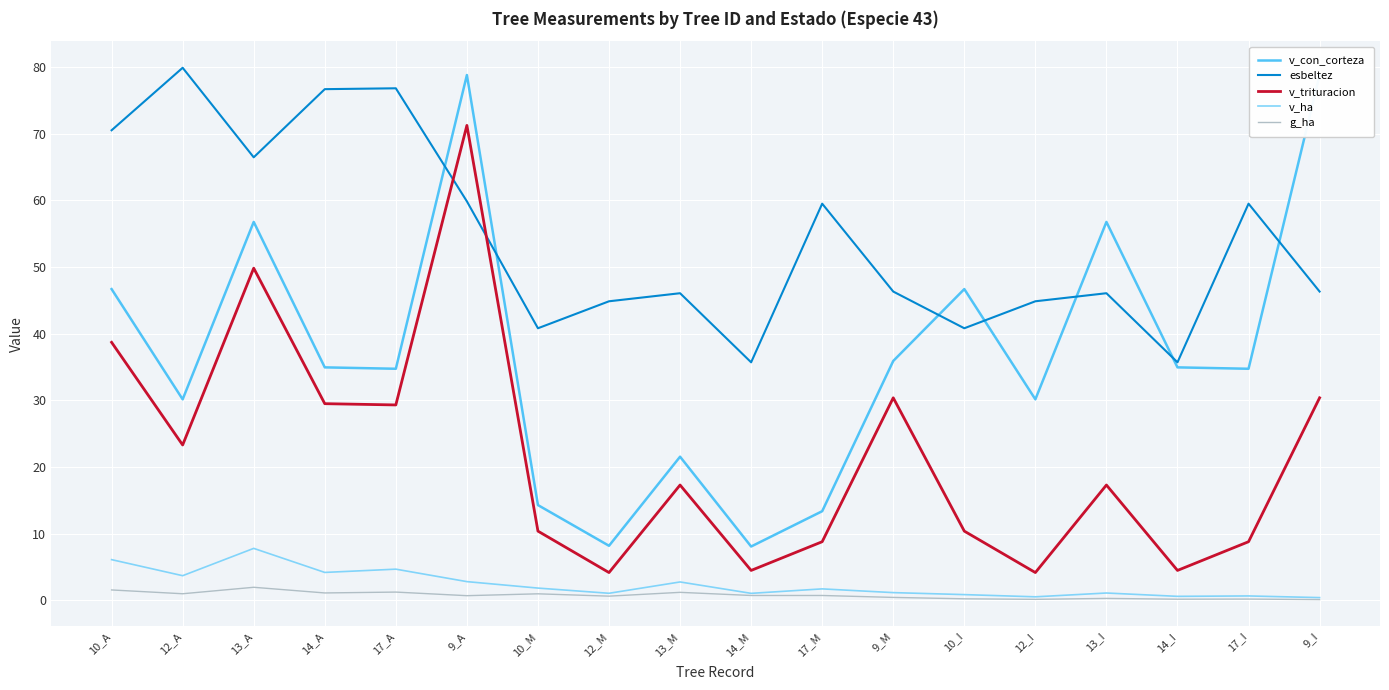

Is it true that g_ha equals 0.3 at 9_A?

False